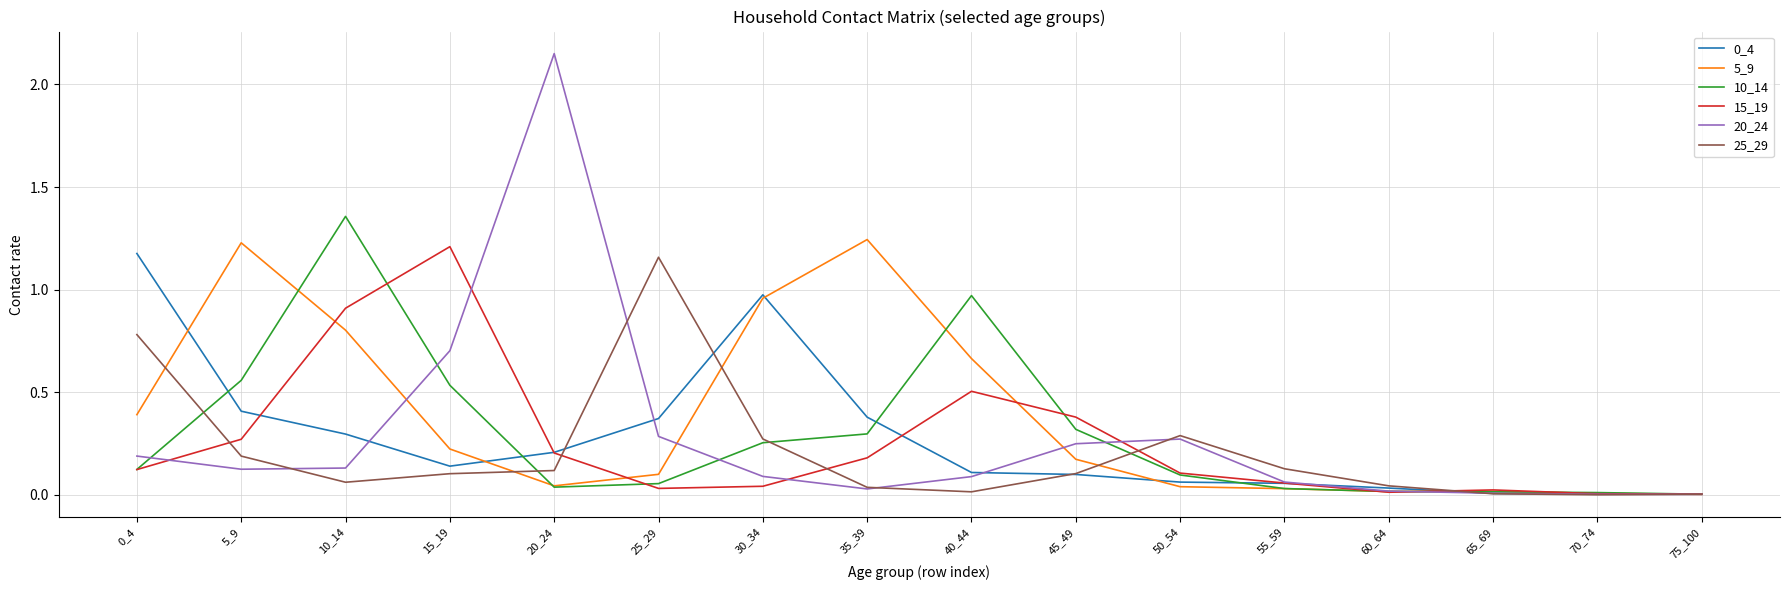

At which category is the sum across all series the highest?

10_14